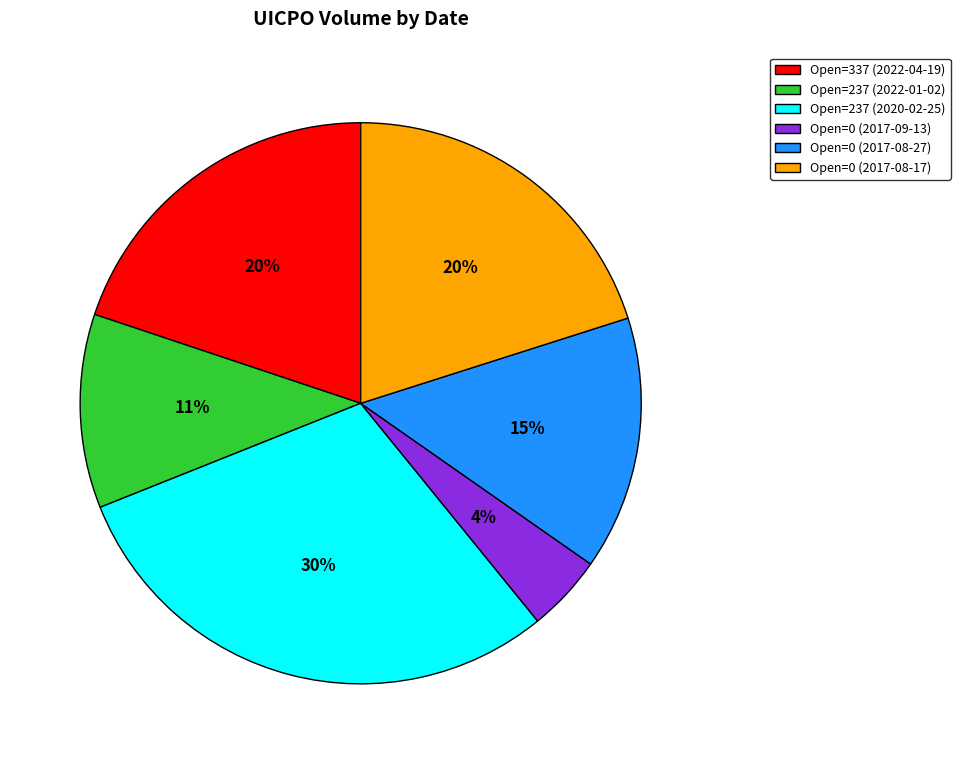

Between Open=0 (2017-08-17) and Open=237 (2020-02-25), which is larger?

Open=237 (2020-02-25)